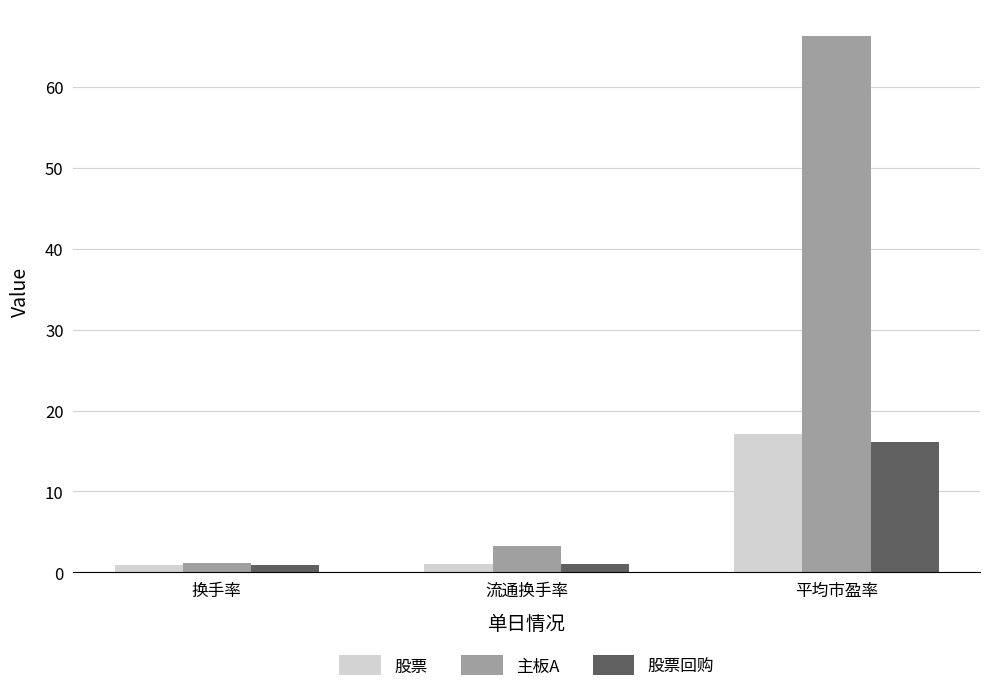

Between 流通换手率 and 平均市盈率, which series saw the biggest shift?

主板A